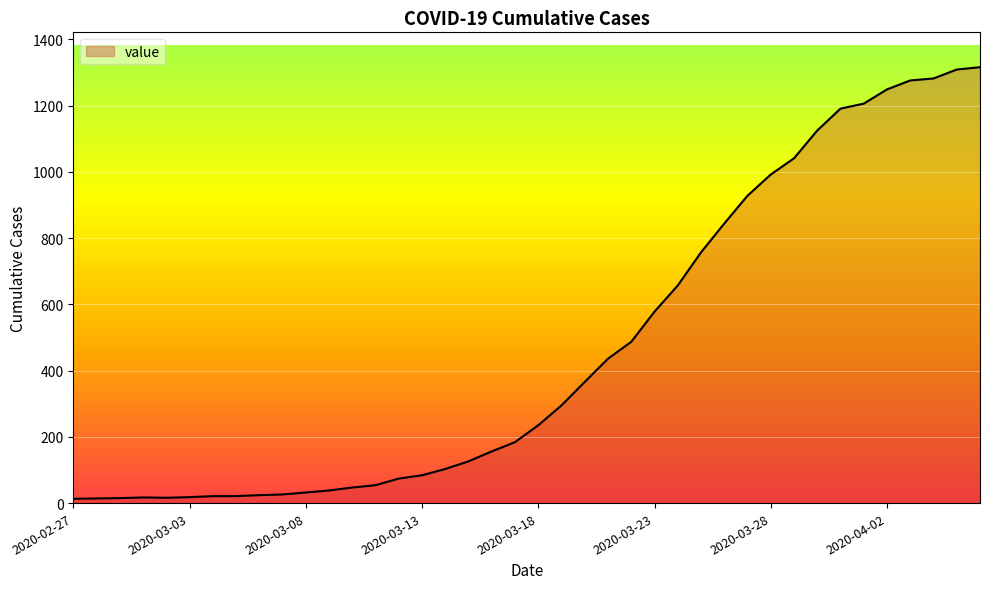

What is the difference between the maximum and minimum values?

1303